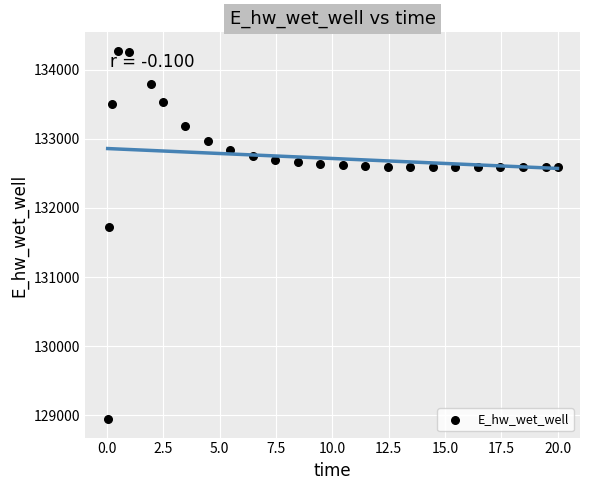

What is the range of Y values (max minus min)?

5337.9